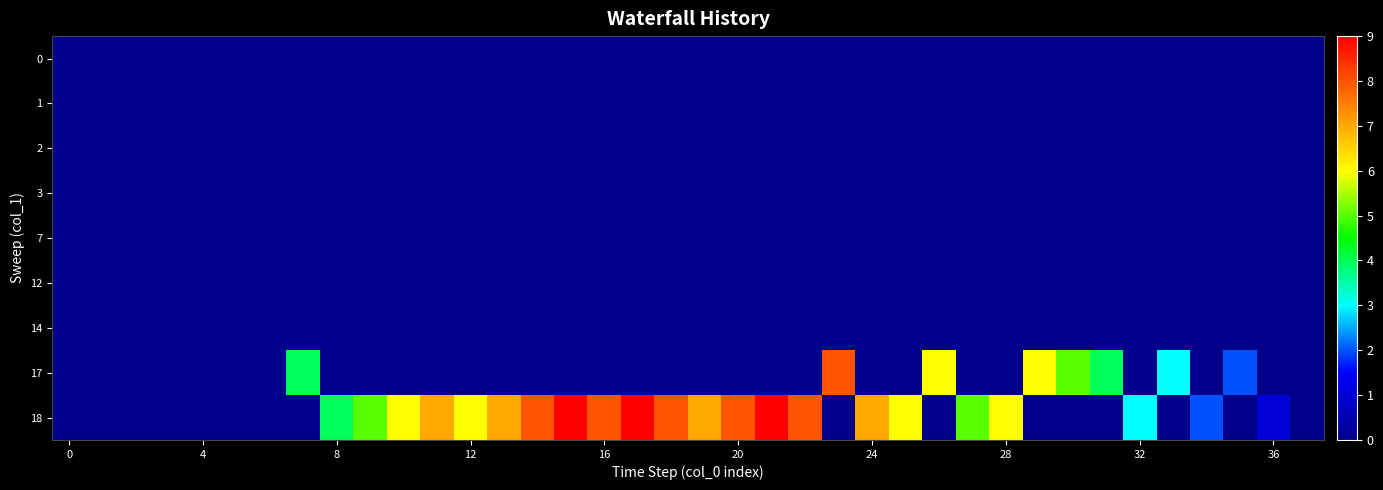

List the series in order of their peak value, lowest first.

0, 1, 2, 3, 7, 12, 14, 17, 18